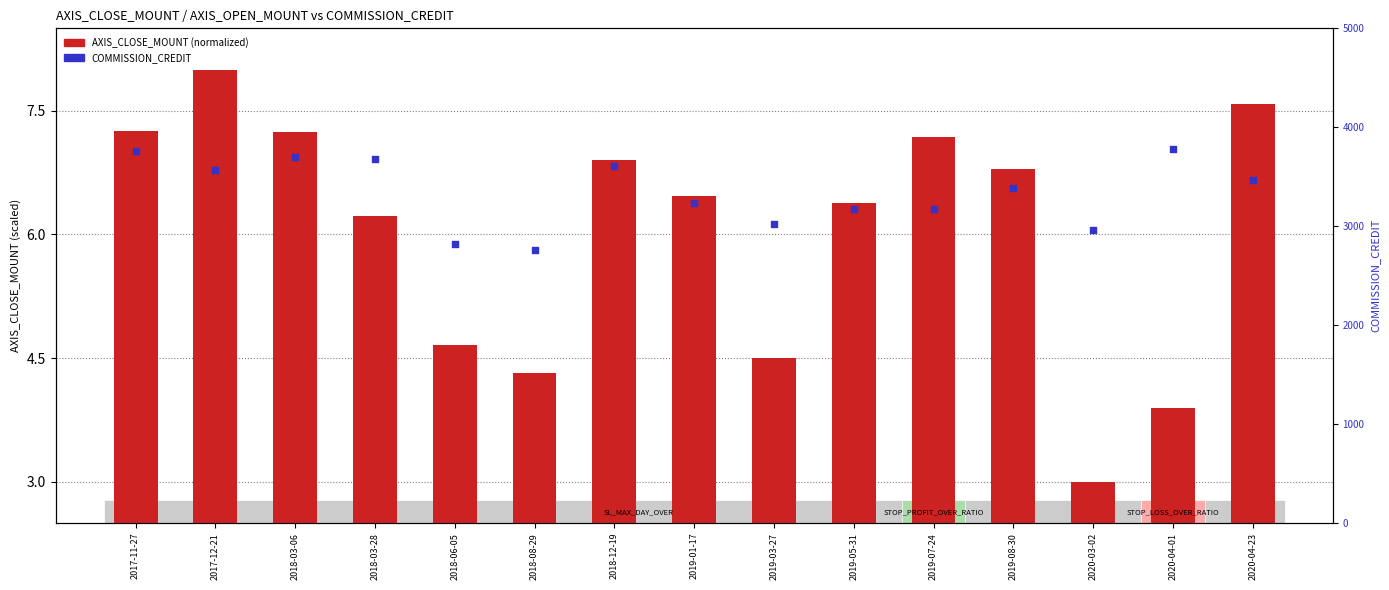

At which category is the sum across all series the highest?

2020-04-01